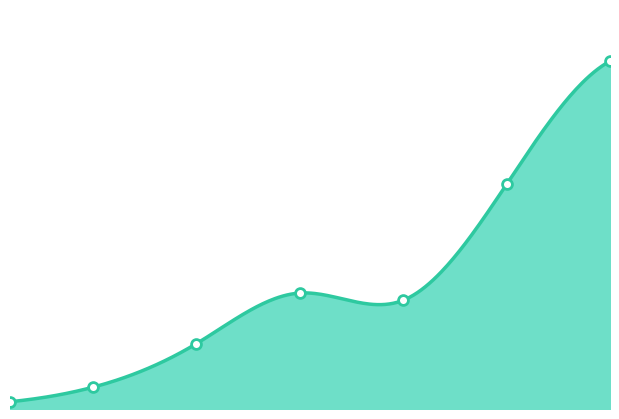

What is the change in value from 1 to 10?

+8